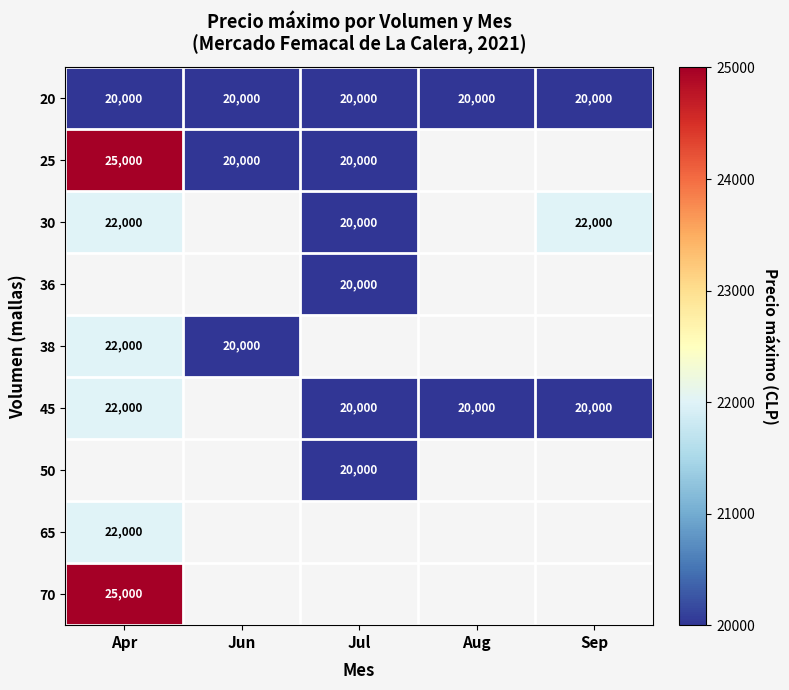

True or false: 45 has a value of 20000 at Aug.

True